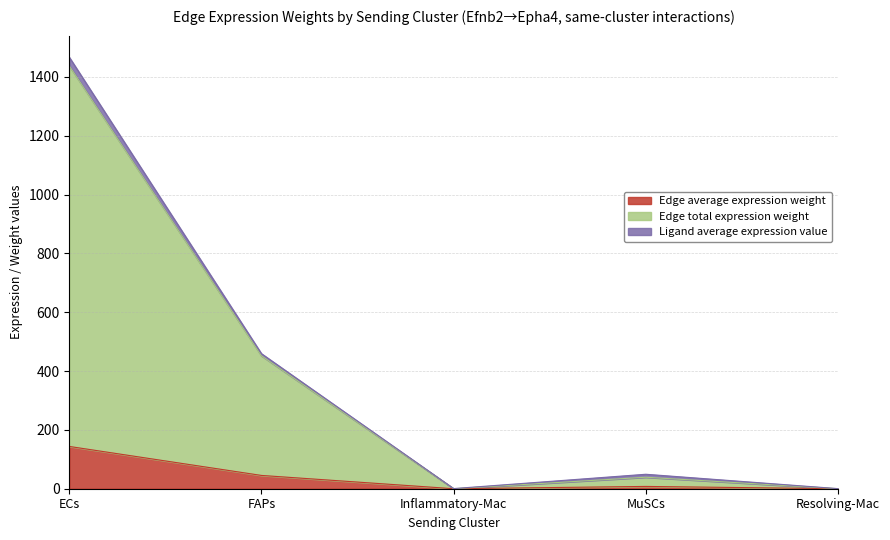

What is the lowest value of the Edge total expression weight series?

0.1